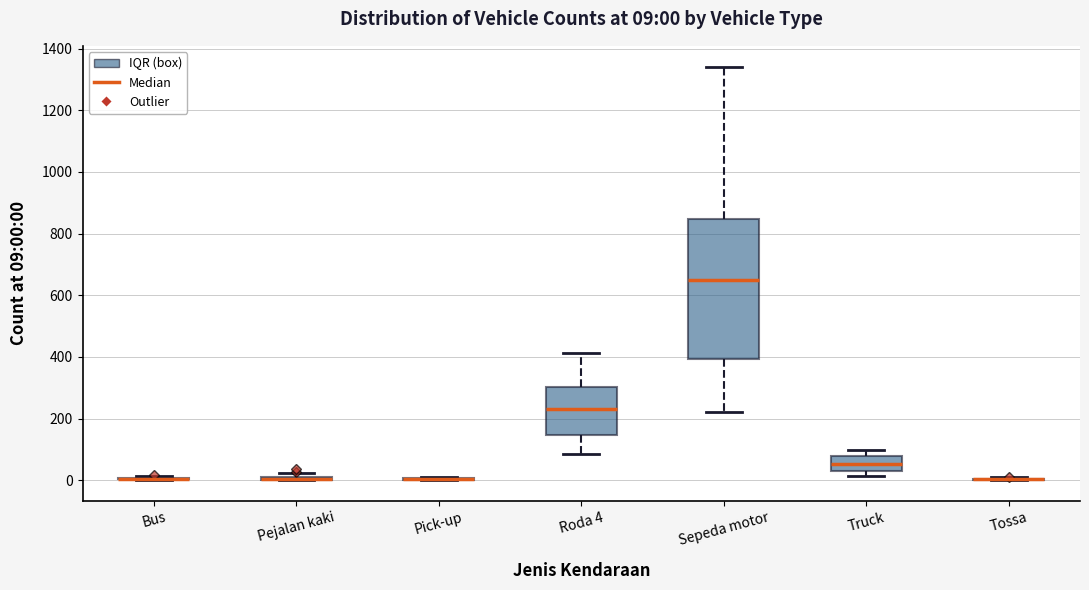

Which box is the tallest, from its lower edge to its upper edge?

Sepeda motor